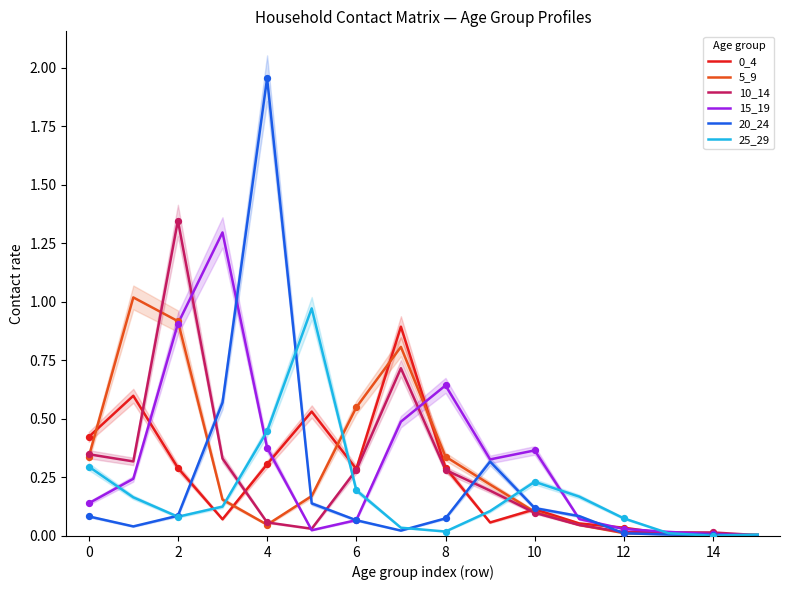

Which series has the largest total across all categories?

15_19